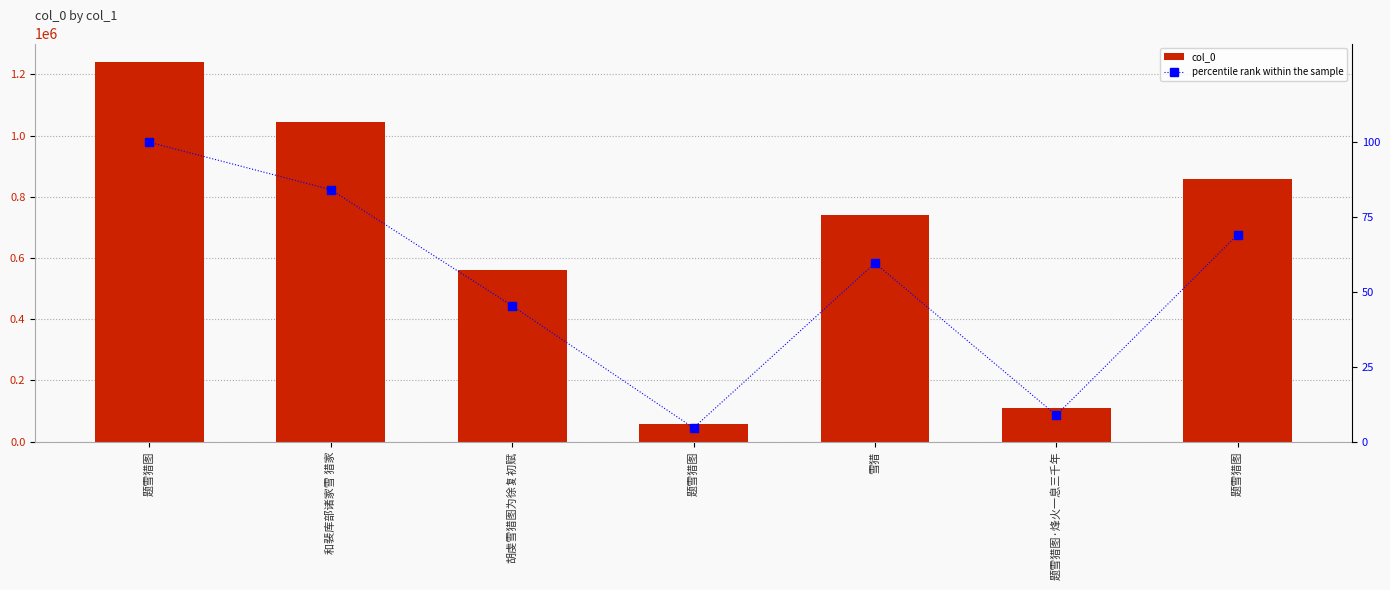

The col_0 series shows 56911.0 at 题雪猎图. True or false?

True